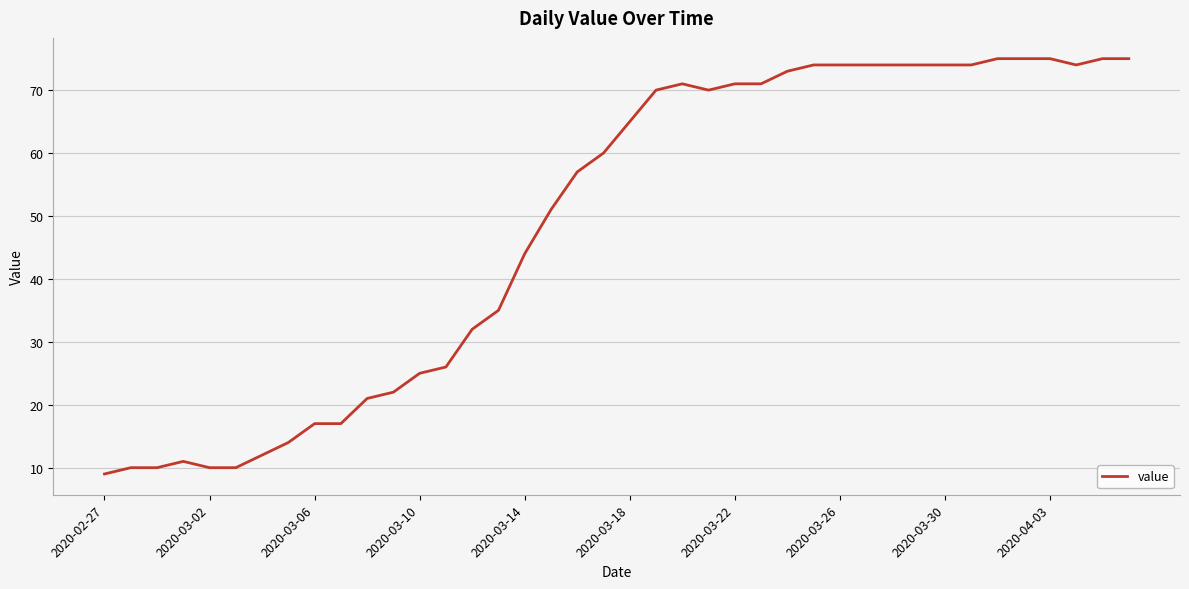

What is the difference between the maximum and minimum values?

66